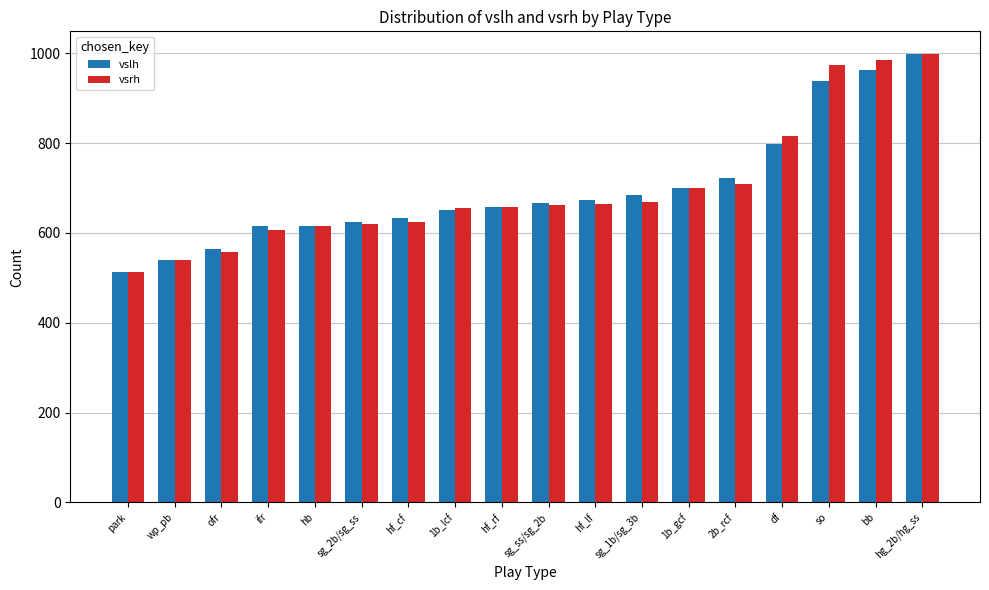

Which category has the highest value across all series?

hg_2b/hg_ss